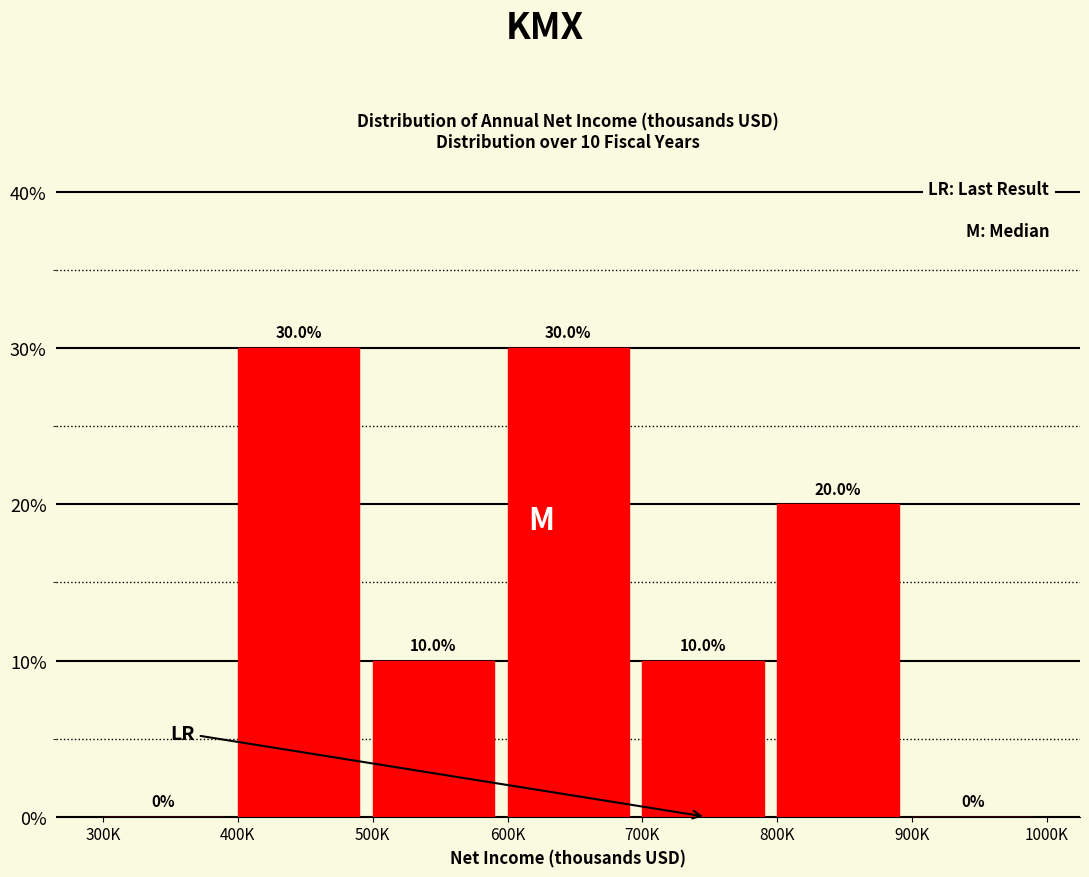

Are the bars horizontal?

No